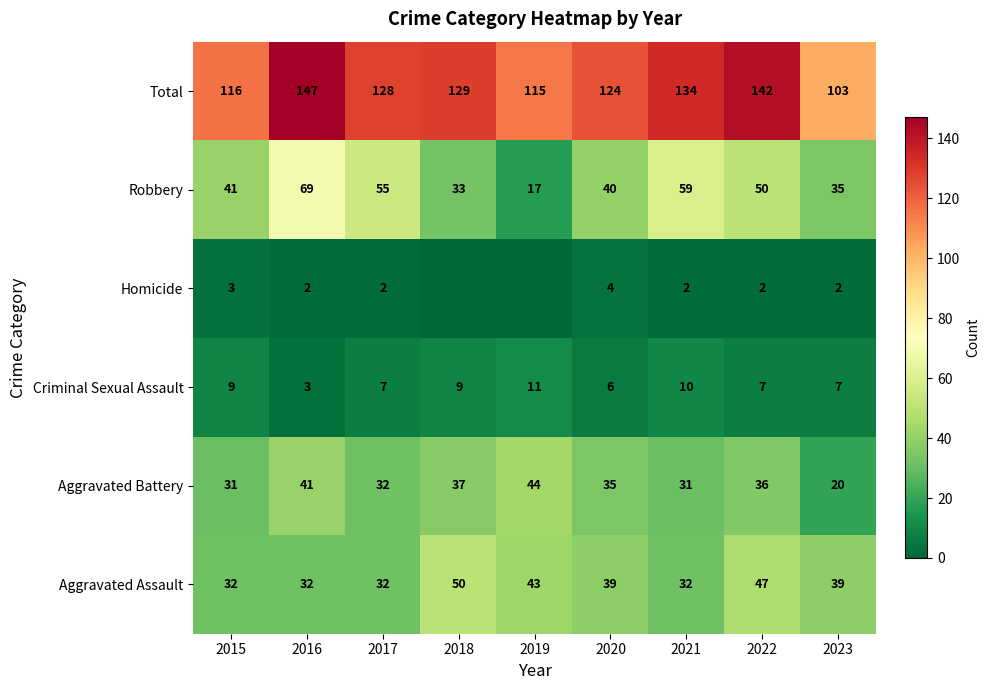

True or false: Aggravated Battery has a value of 9 at 2023.

False